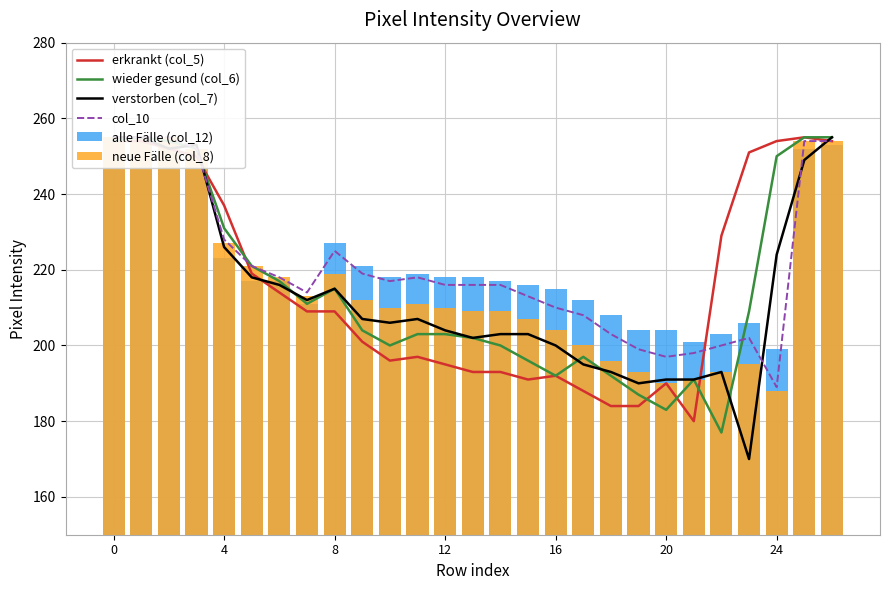

Does the chart contain stacked bars?

No